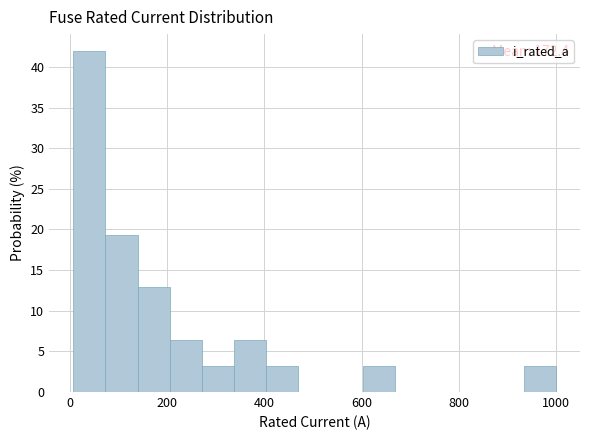

Around what value on the x-axis is the tallest bar? Give the approximate position of its centre, as read against the axis.

40